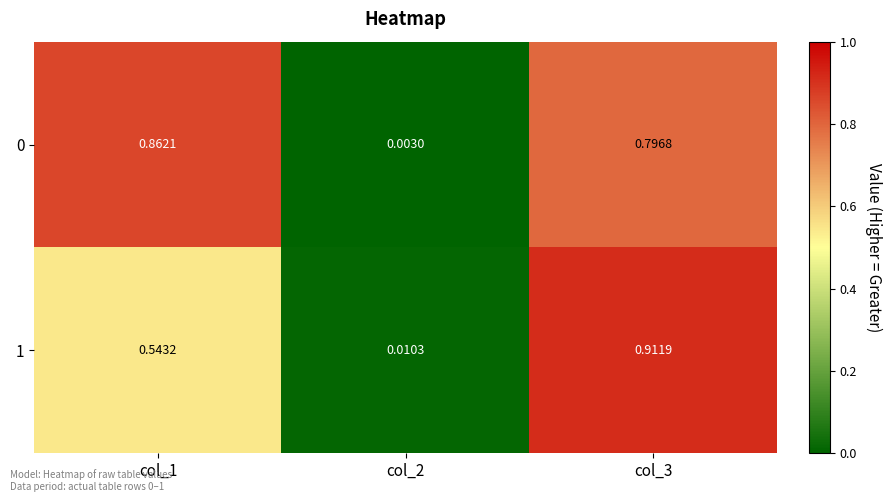

Is the value of 0 at col_3 greater than the value of 1 at col_1?

Yes